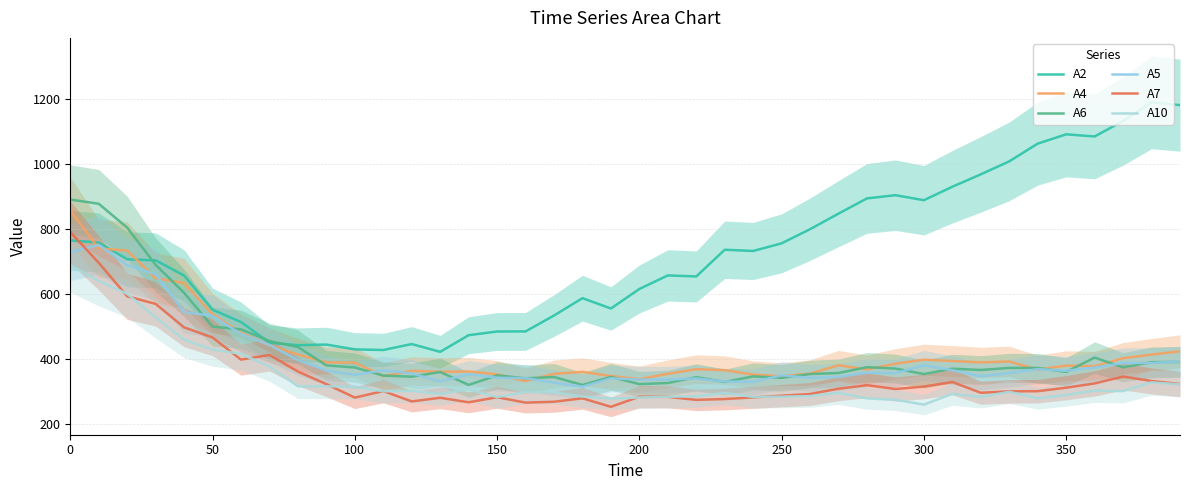

True or false: A4 has more than 1 interior local peaks.

True